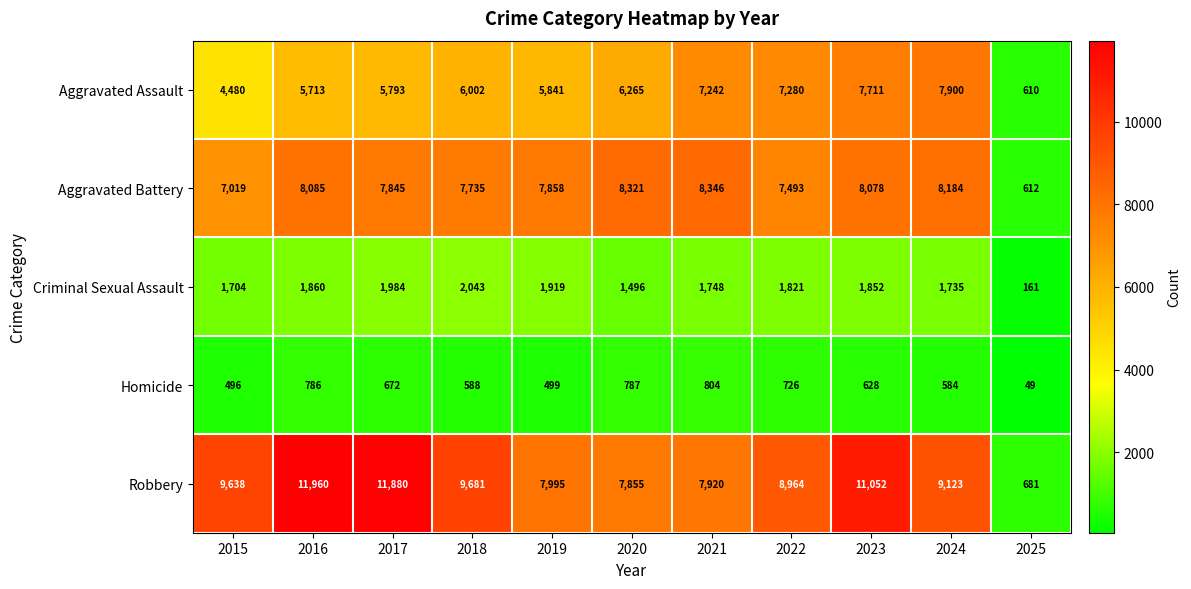

What is the sum of all Aggravated Battery values?

79576